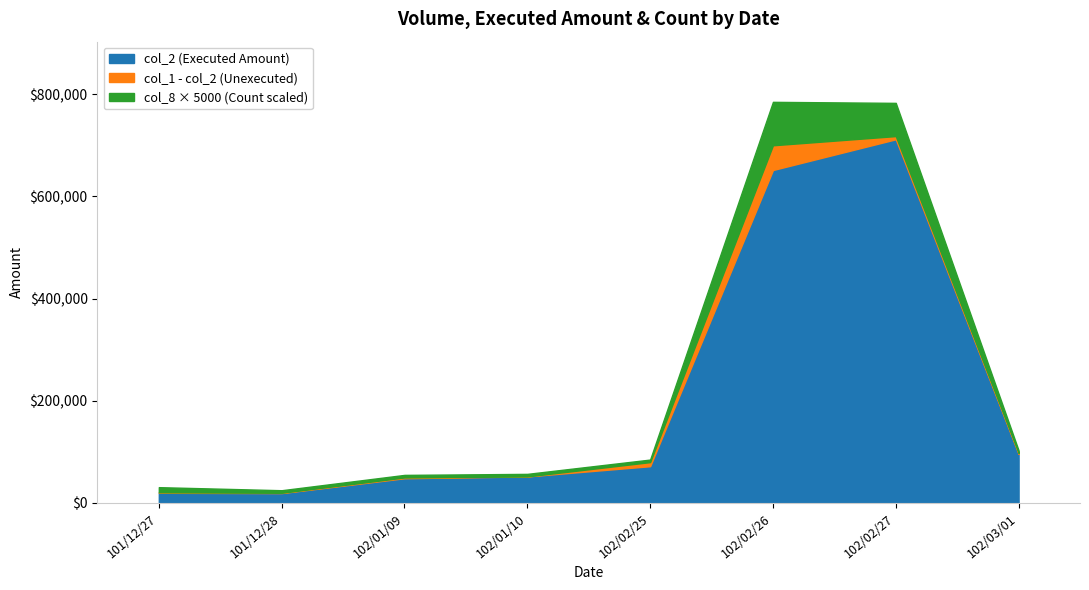

At which label does col_2 (Executed) first exceed 72000?

102/02/26